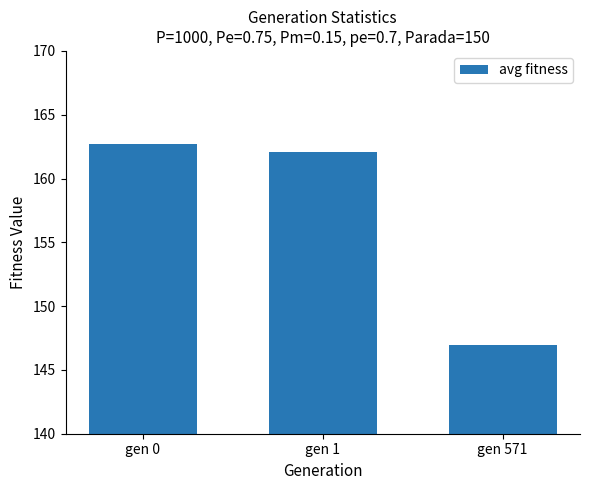

At which category does the chart reach its minimum across all series?

gen 571